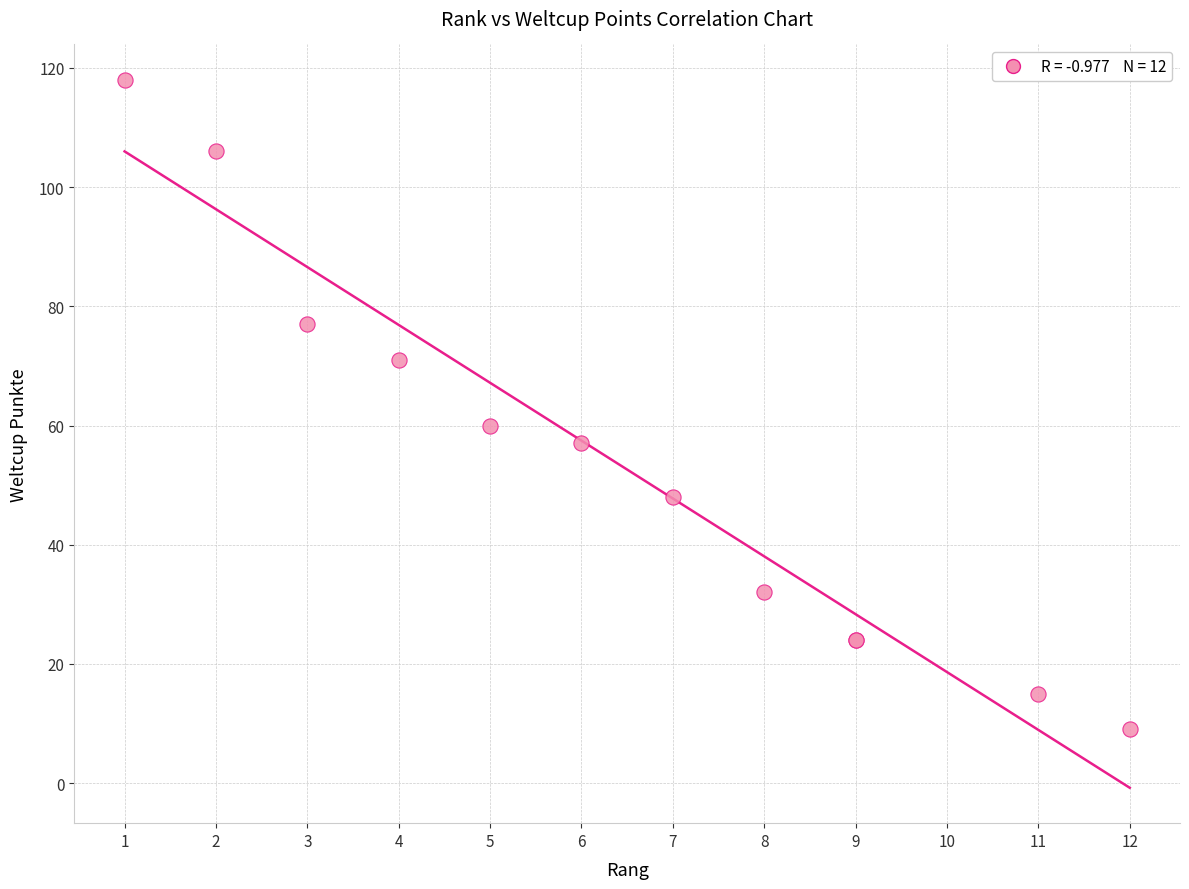

What Y value in the scatter plot is closest to 63?

60